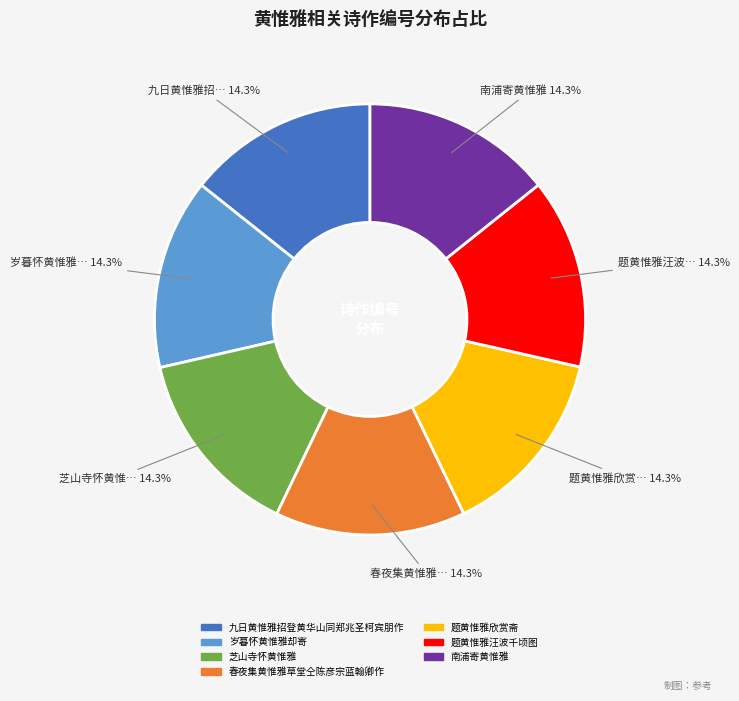

Is it true that 南浦寄黄惟雅 is 14% of the pie?

True